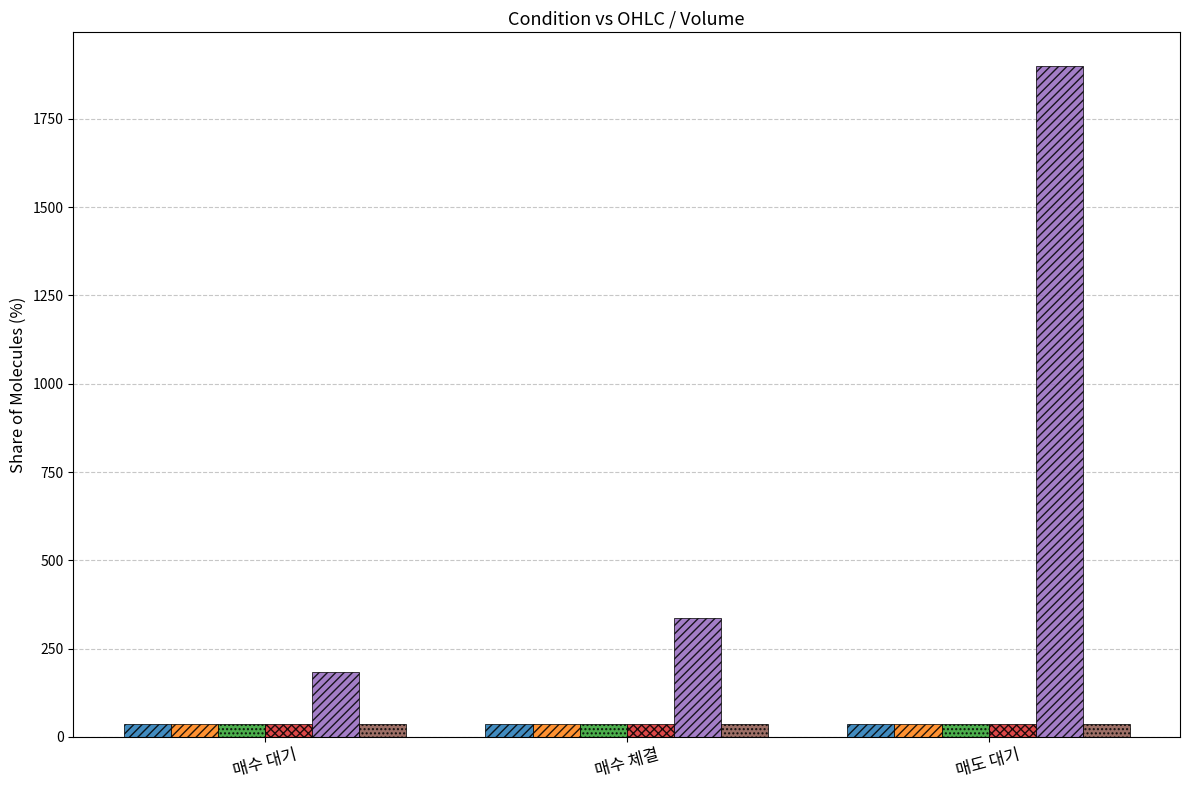

What is the approximate value of high at 매수 체결?

36.3